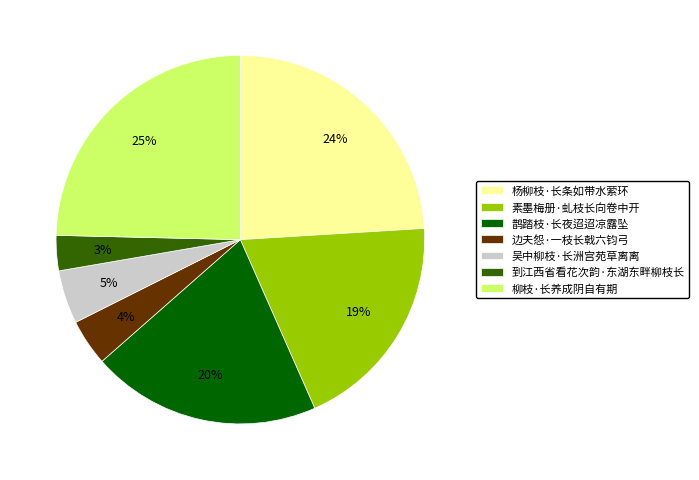

Does any single category account for the majority?

No